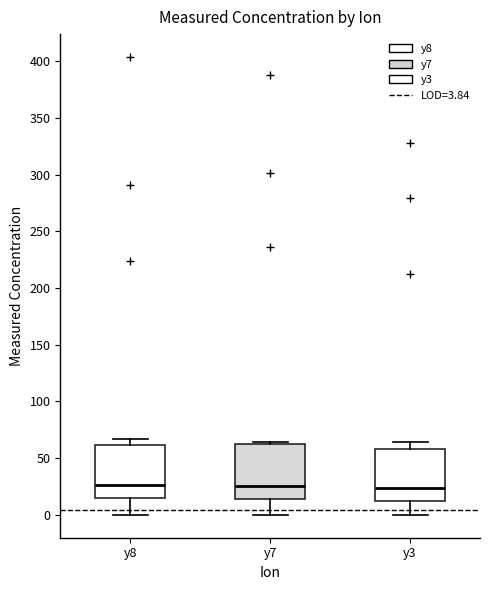

Reading left to right, transcribe this box plot: for each box, give where its median line is, the range the box spans, and where its two whiskers end, as read against the y-axis. The values are not printed on the chart, so give them approximately, as read against the axis.

y8: median 25, box 15 to 60, whiskers 0 to 65
y7: median 25, box 15 to 65, whiskers 0 to 65 (just above the box's upper edge)
y3: median 25, box 15 to 60, whiskers 0 to 65